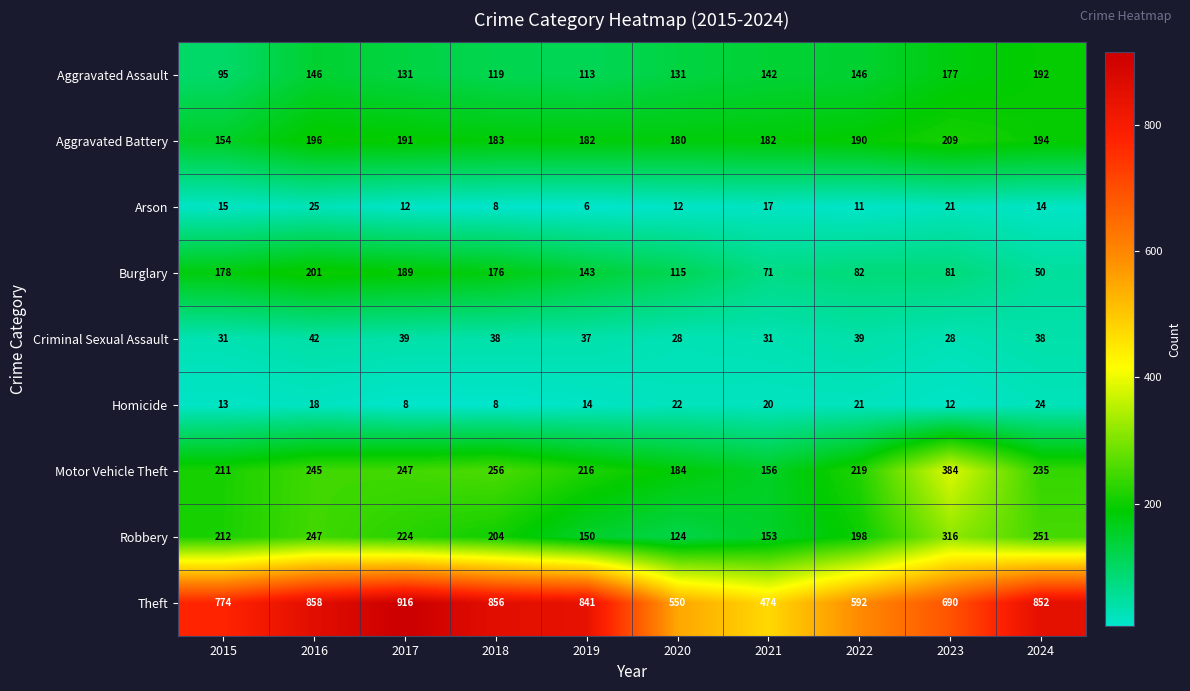

What is the lowest value of the Arson series?

6